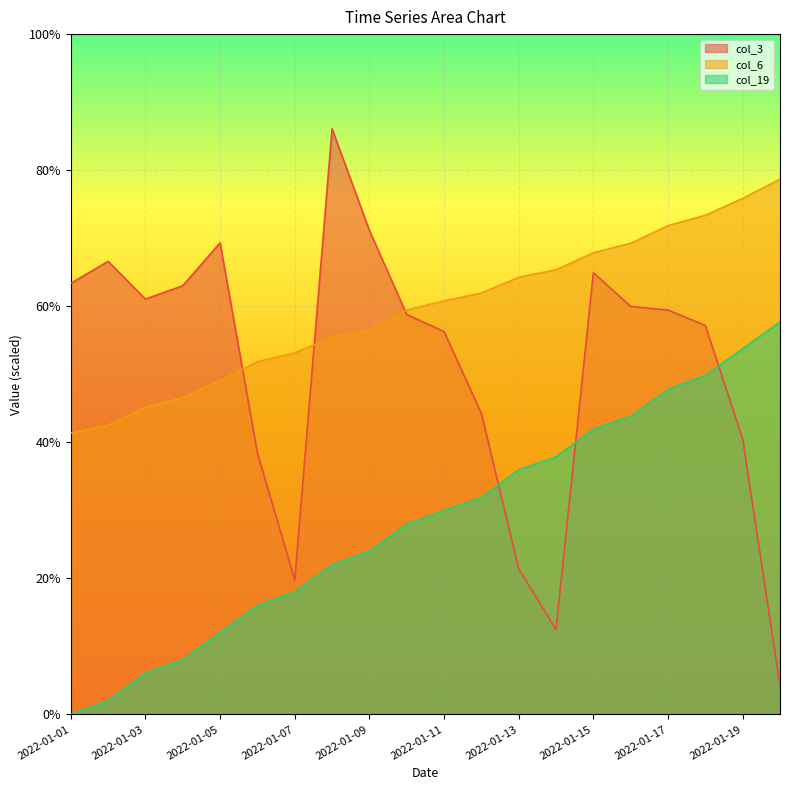

Is it true that col_3 equals 0.6 at 2022-01-13?

True